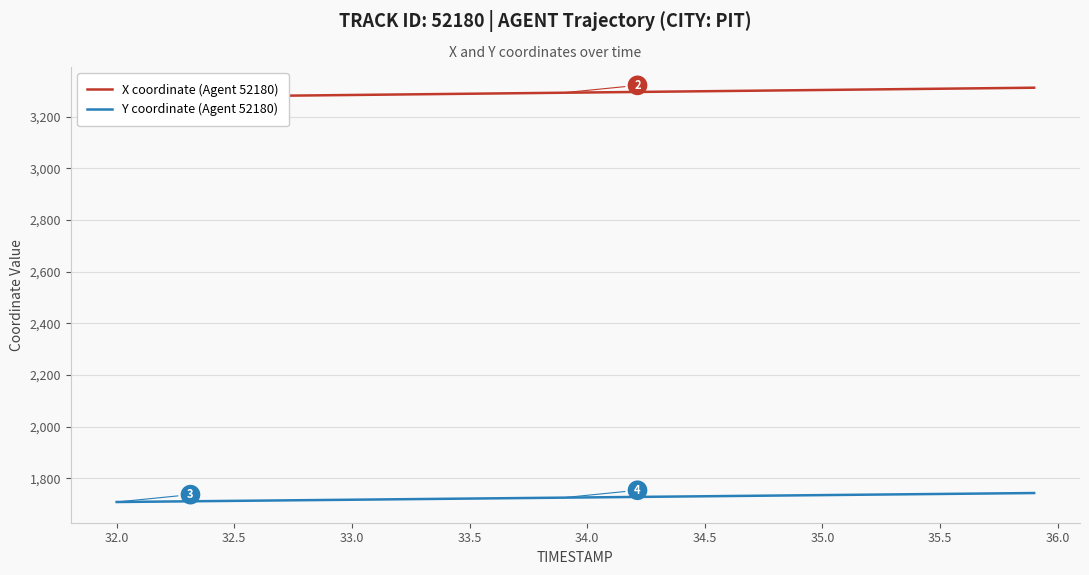

What is the highest value of the Y coordinate (Agent 52180) series?

1742.6